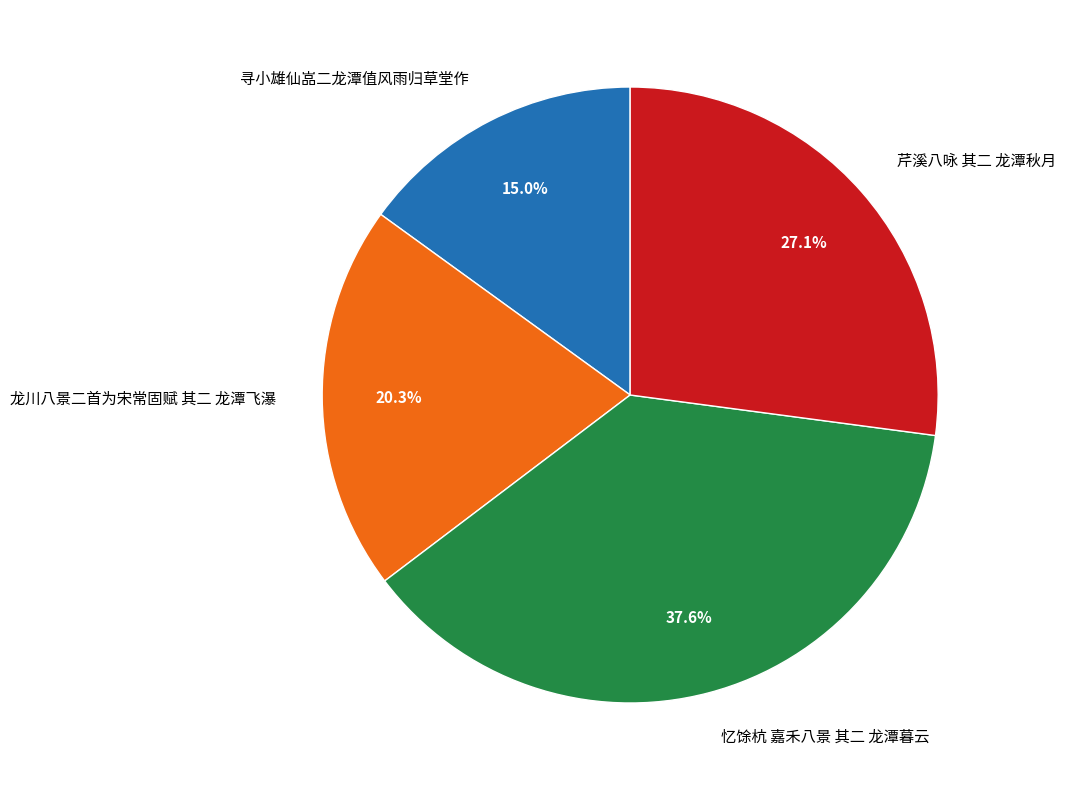

Rank the categories by value from lowest to highest.

寻小雄仙嵓二龙潭值风雨归草堂作, 龙川八景二首为宋常固赋 其二 龙潭飞瀑, 芹溪八咏 其二 龙潭秋月, 忆馀杭 嘉禾八景 其二 龙潭暮云